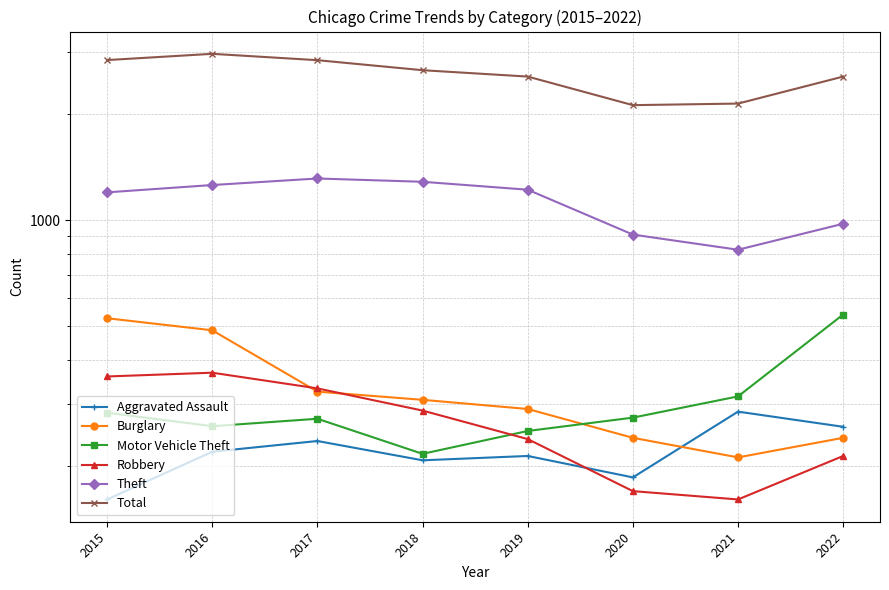

True or false: Motor Vehicle Theft has a value of 87 at 2018.

False